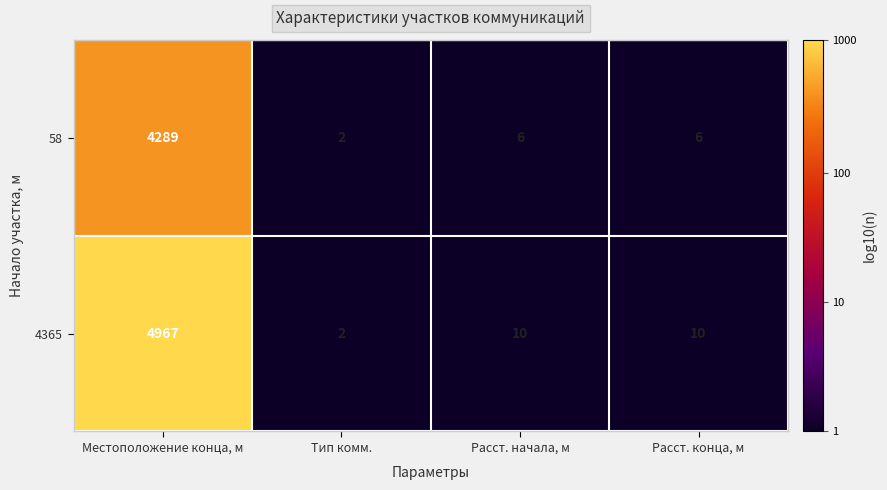

At which category is the sum across all series the highest?

Местоположение конца, м